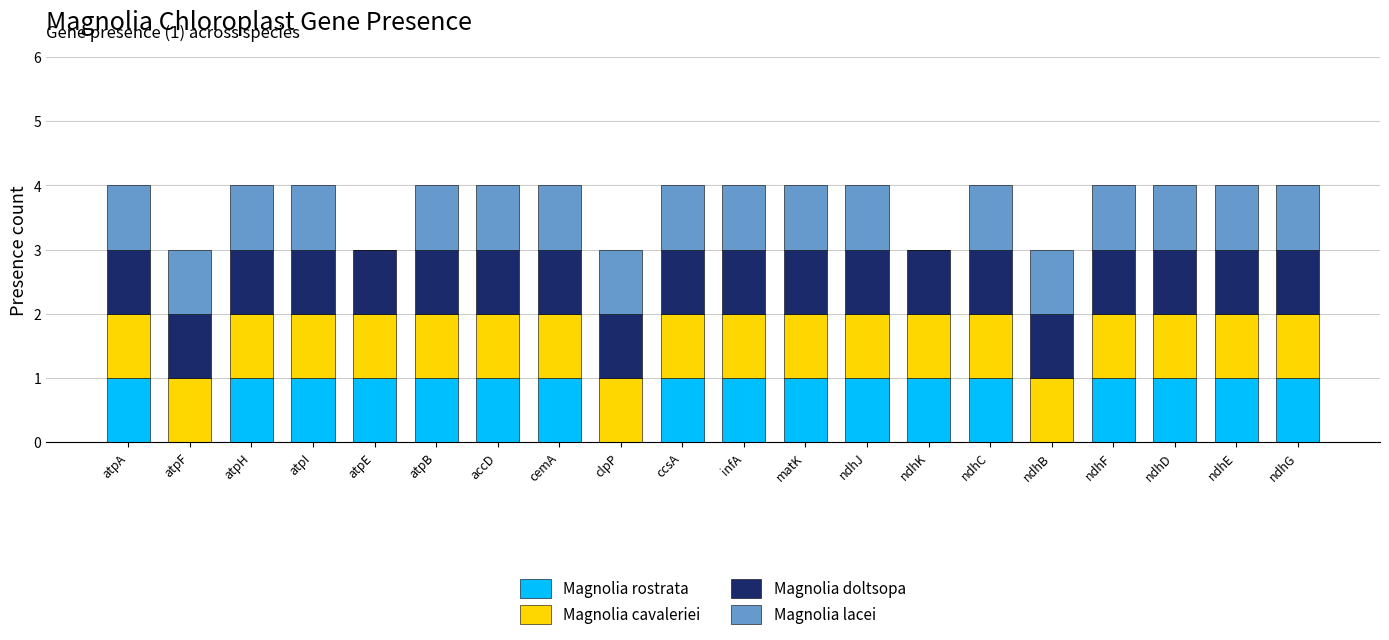

True or false: Magnolia rostrata has a value of 2 at ndhD.

False